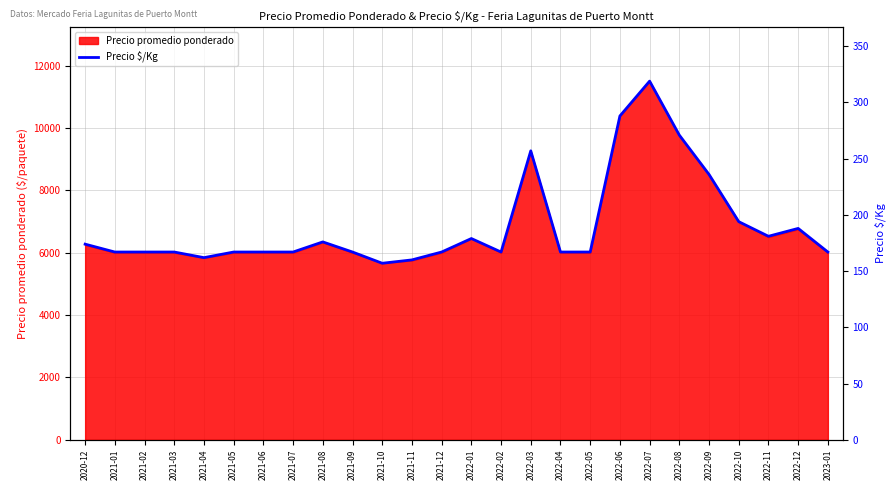

Which category has the highest value across all series?

2022-07